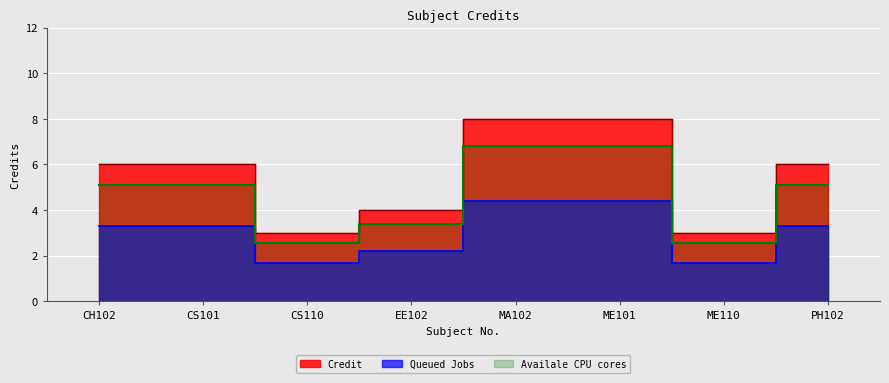

Rank the categories by value from lowest to highest.

CS110, ME110, EE102, CH102, CS101, PH102, MA102, ME101